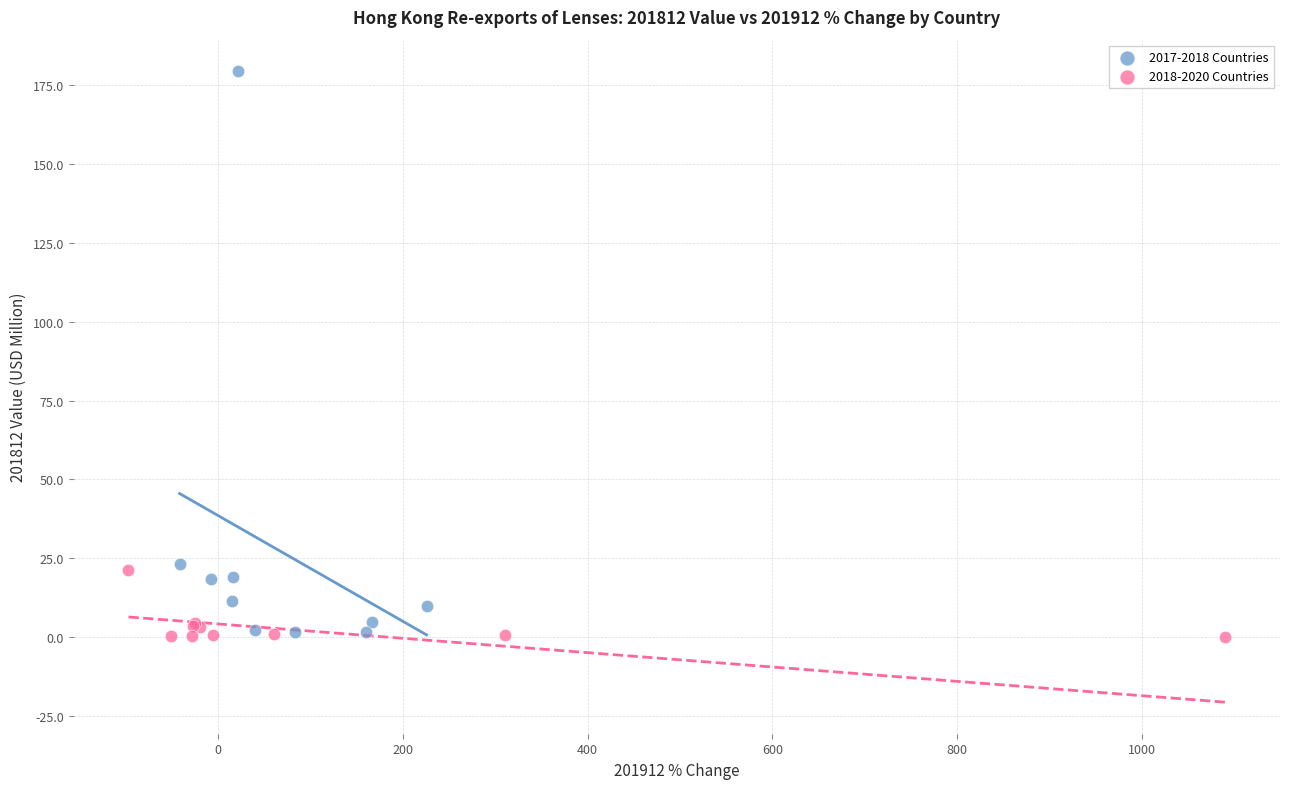

Which series has the largest Y range (max minus min)?

2017-2018 Countries